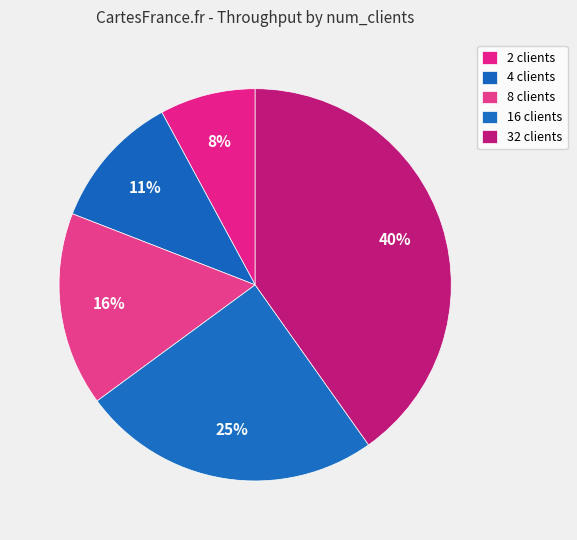

Count the number of slices in the pie.

5